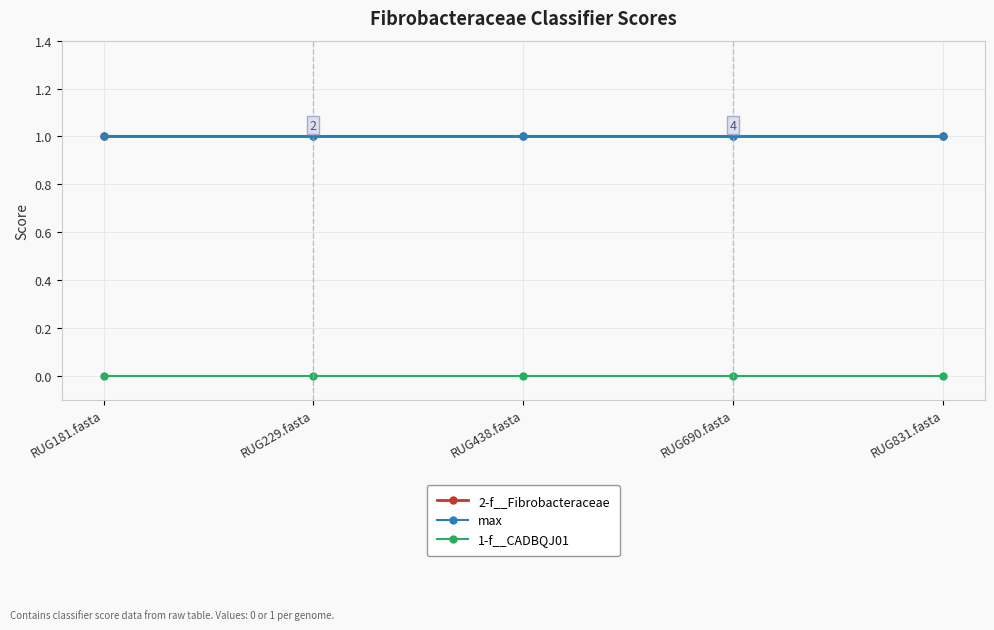

What is the maximum value shown in the chart?

1